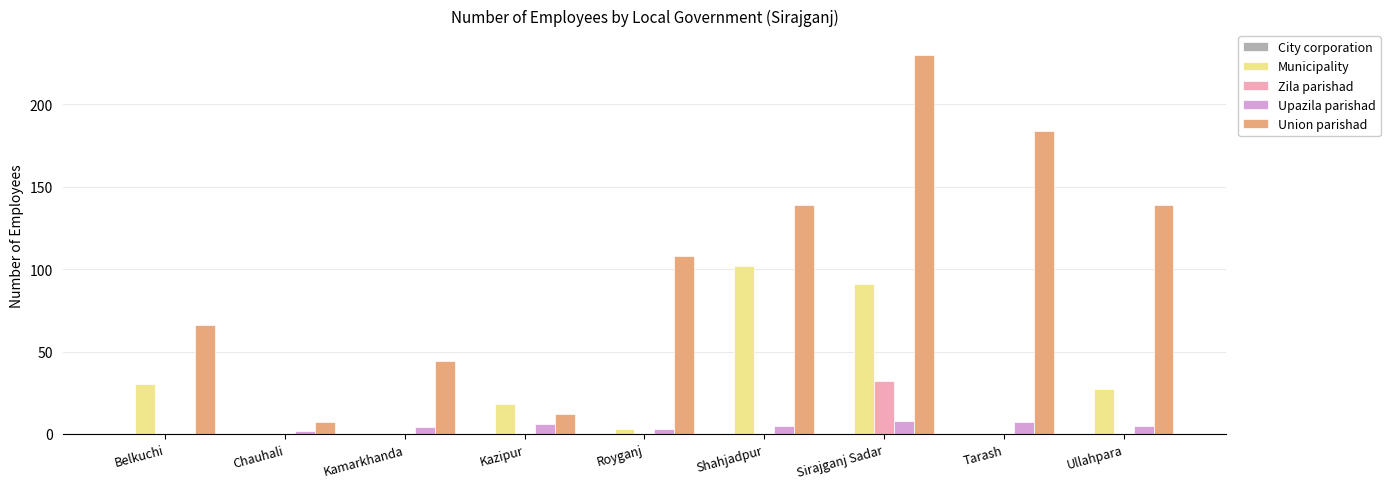

What is the maximum value for Union parishad?

230